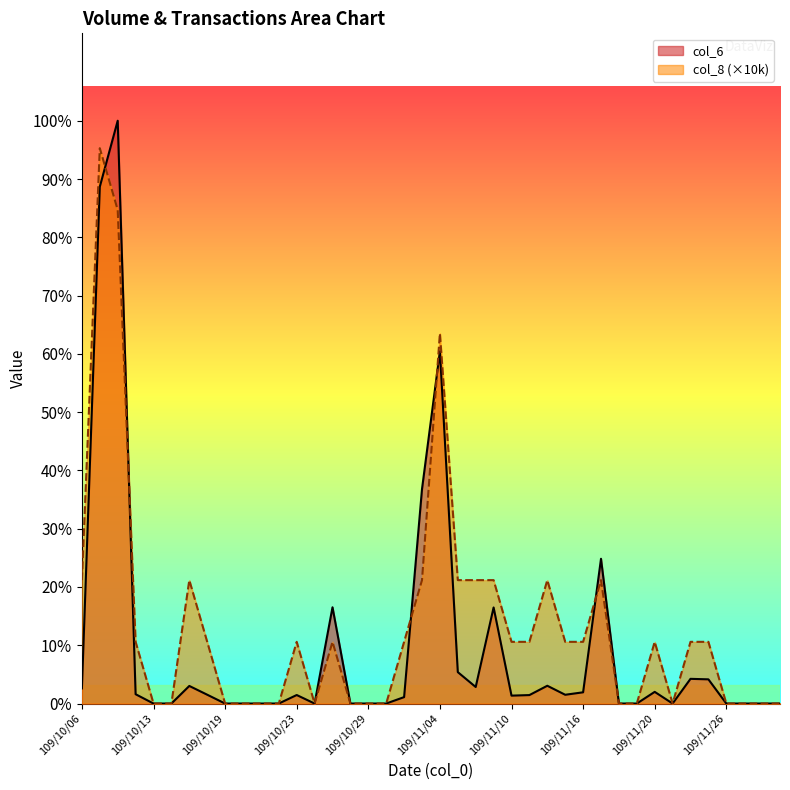

What is the difference between the maximum and minimum values in the col_8 series?

90000